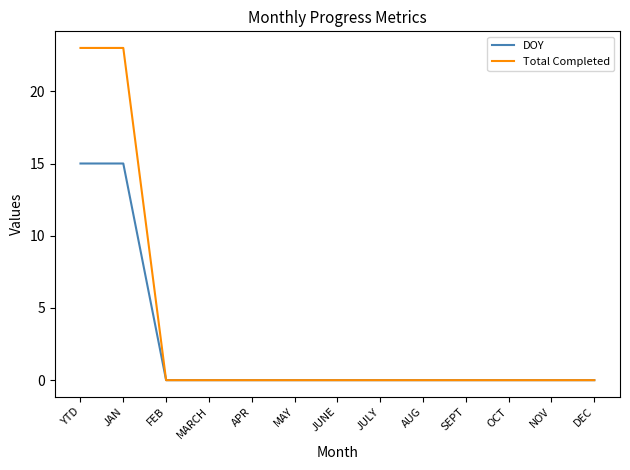

The value of DOY at MARCH is 7. True or false?

False